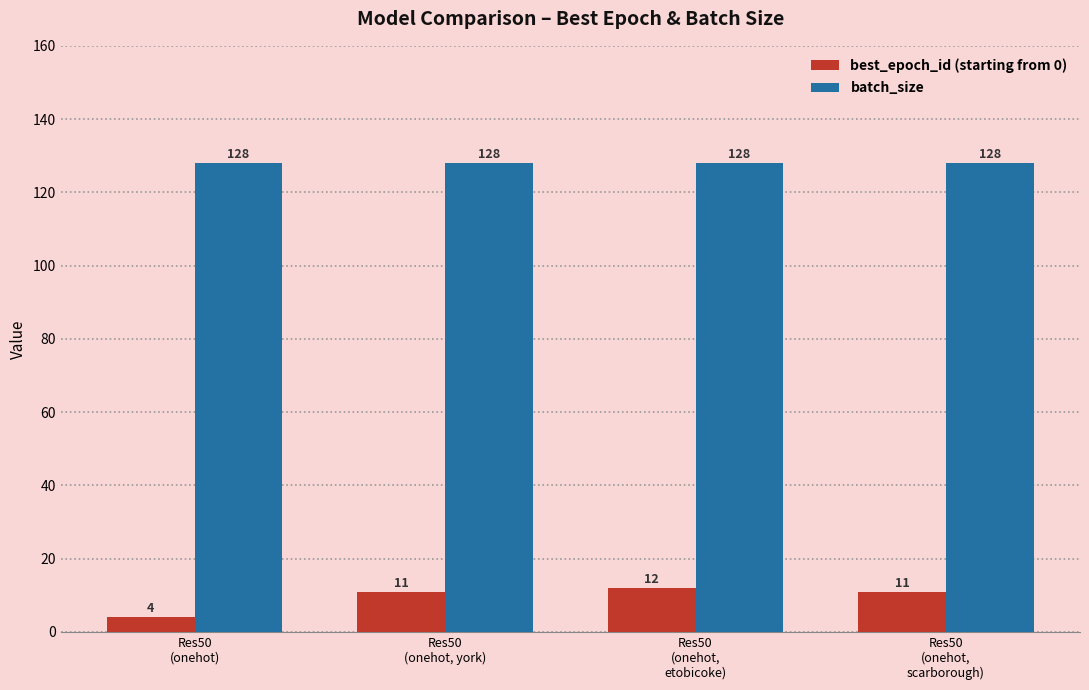

What are all the series names shown in the legend?

best_epoch_id (starting from 0), batch_size